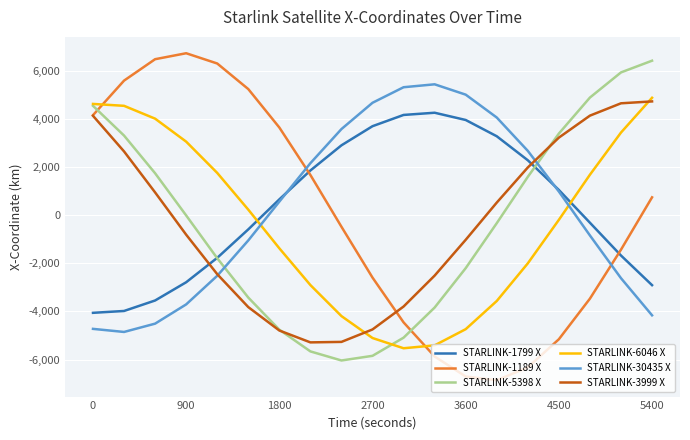

What is the minimum value shown in the chart?

-6859.0